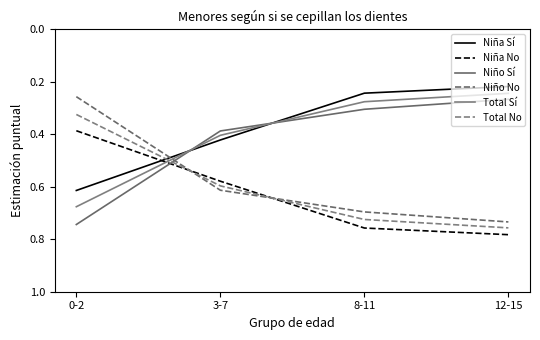

Does the chart display data point markers on the line(s)?

No